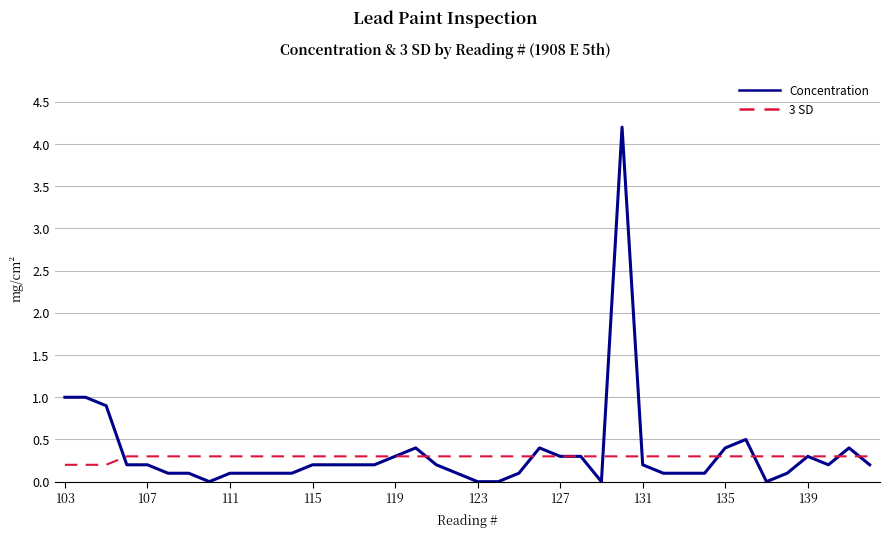

Rank the series by their maximum value, from highest to lowest.

Concentration, 3 SD